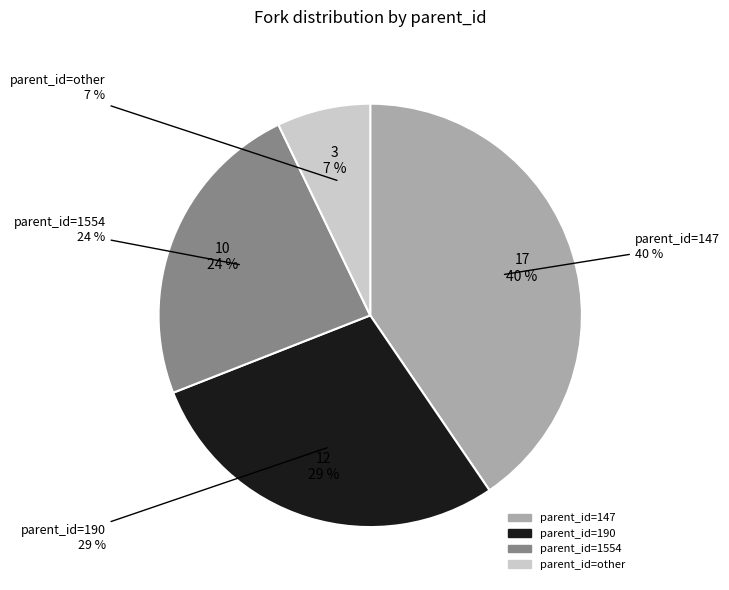

What percentage is the 190 slice, to the nearest percent?

29%